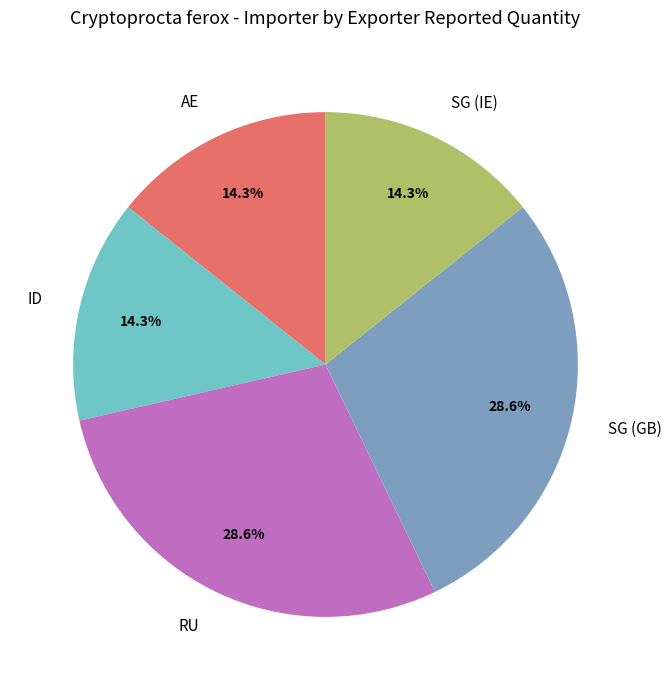

Do ID and SG (IE) together represent more than half of the pie?

No